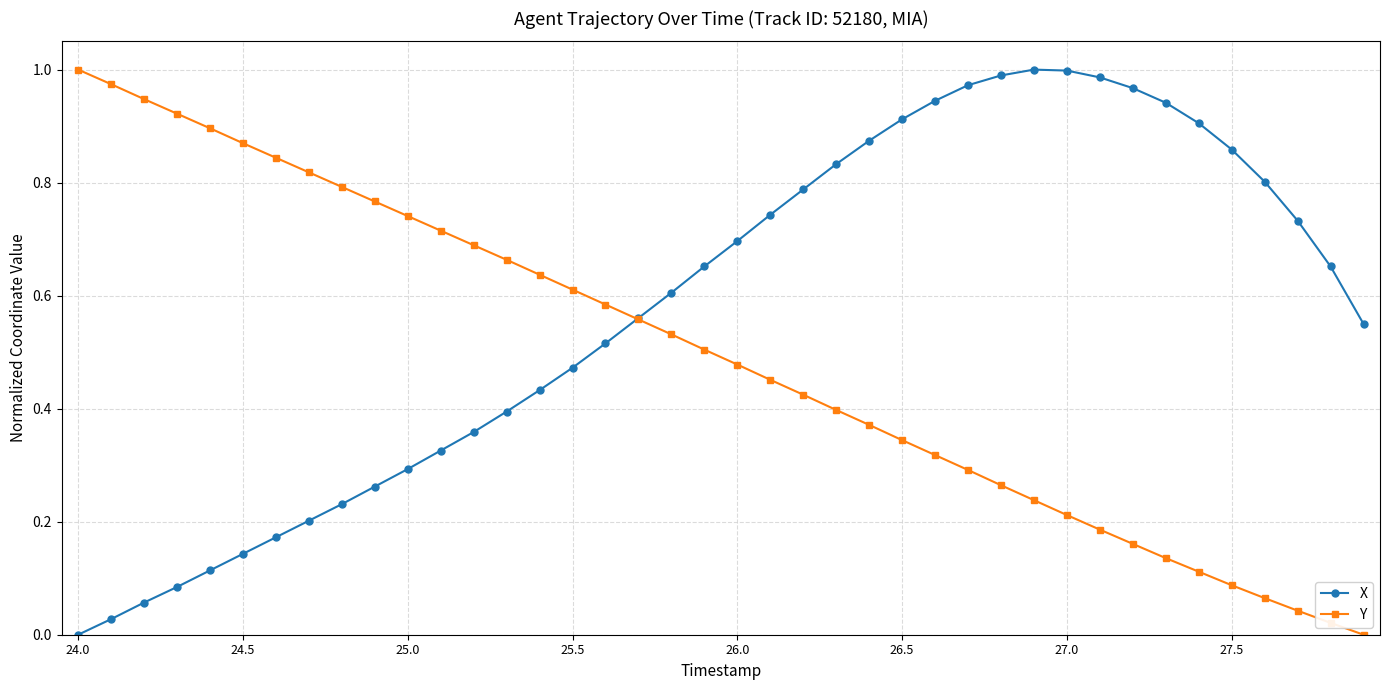

List the series in order of their overall mean, lowest first.

Y, X